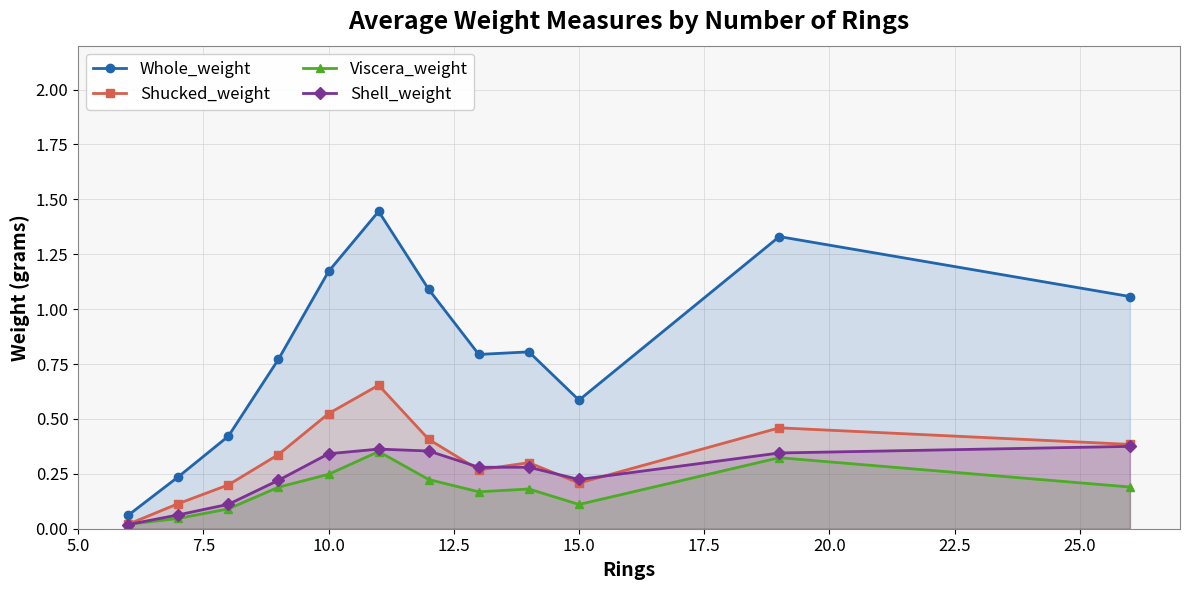

The Shucked_weight series shows 0.2 at 15.0. True or false?

True